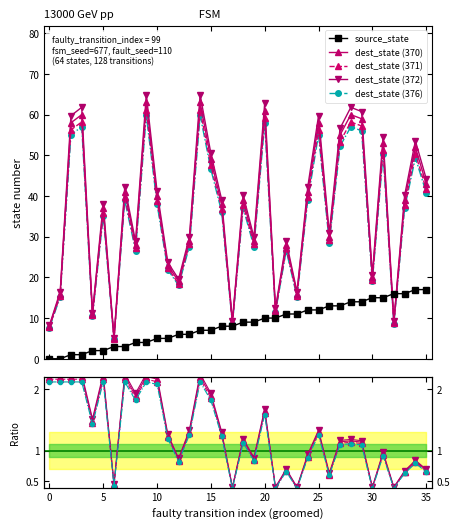

What is the difference between the maximum and minimum values in the dest_state (371) series?

56.3